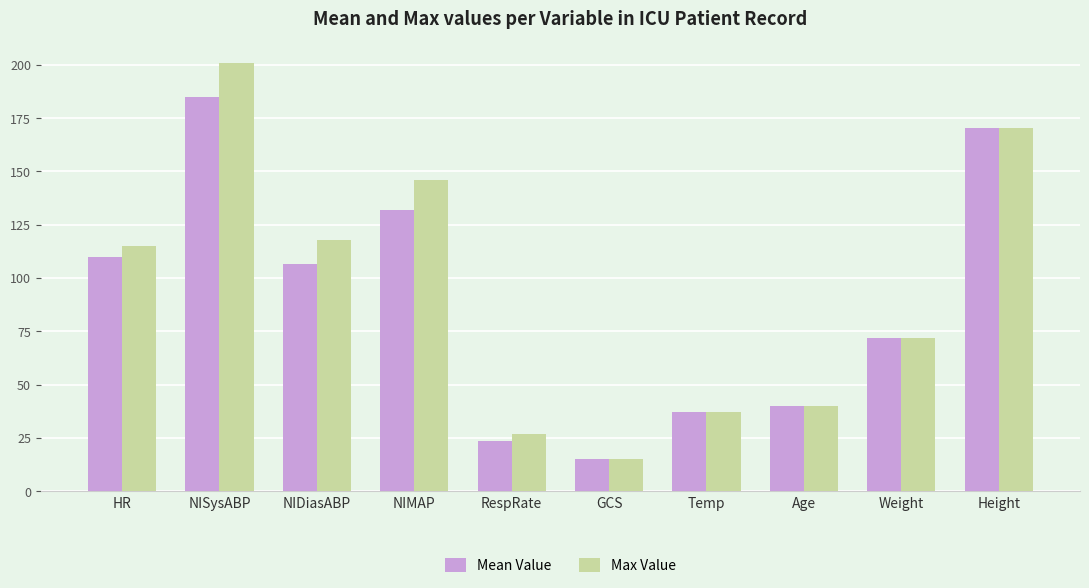

What is the difference between the Mean Value values at GCS and NISysABP?

170.0